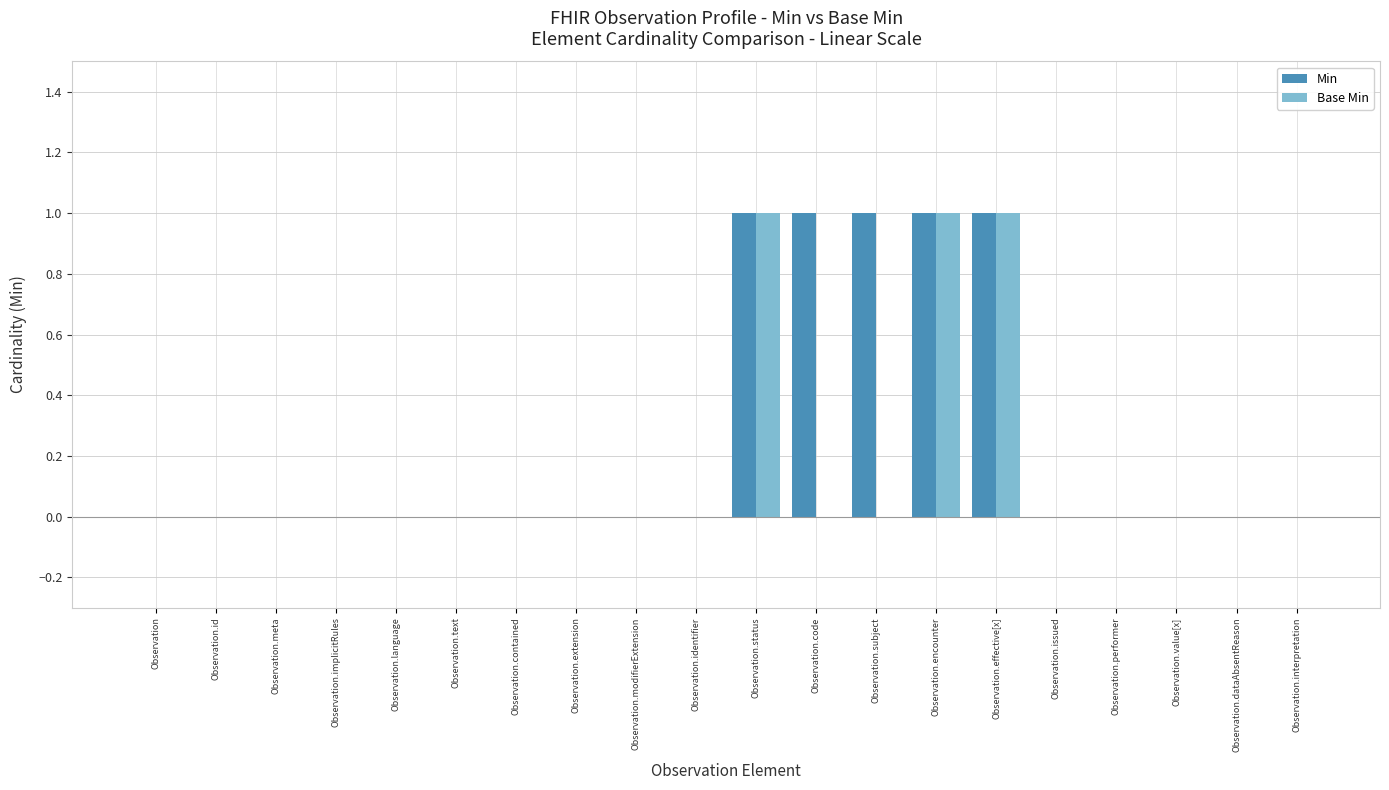

What is the sum of all Base Min values?

3